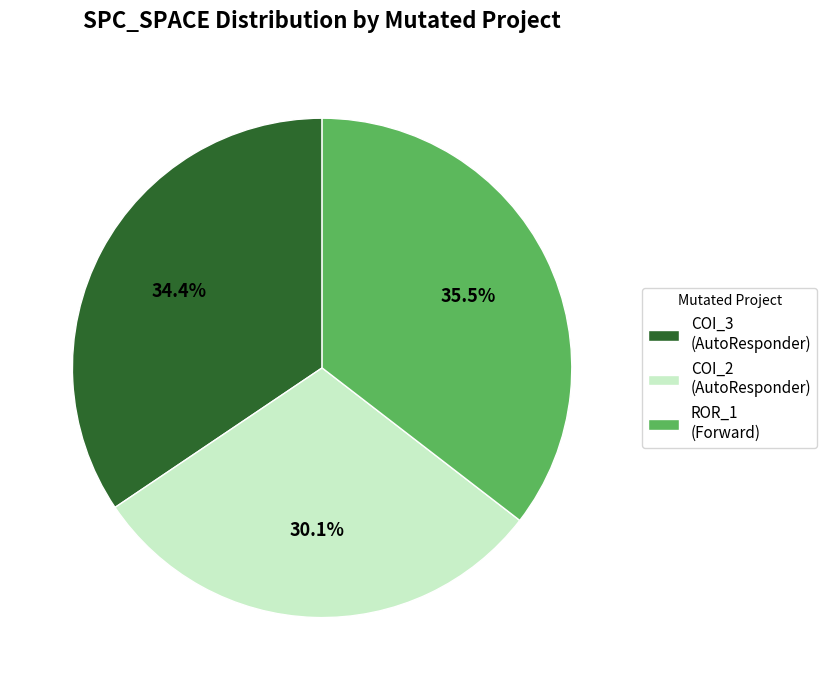

Approximately how many times larger is the value at COI_2 (AutoResponder) compared to COI_3 (AutoResponder)?

0.9